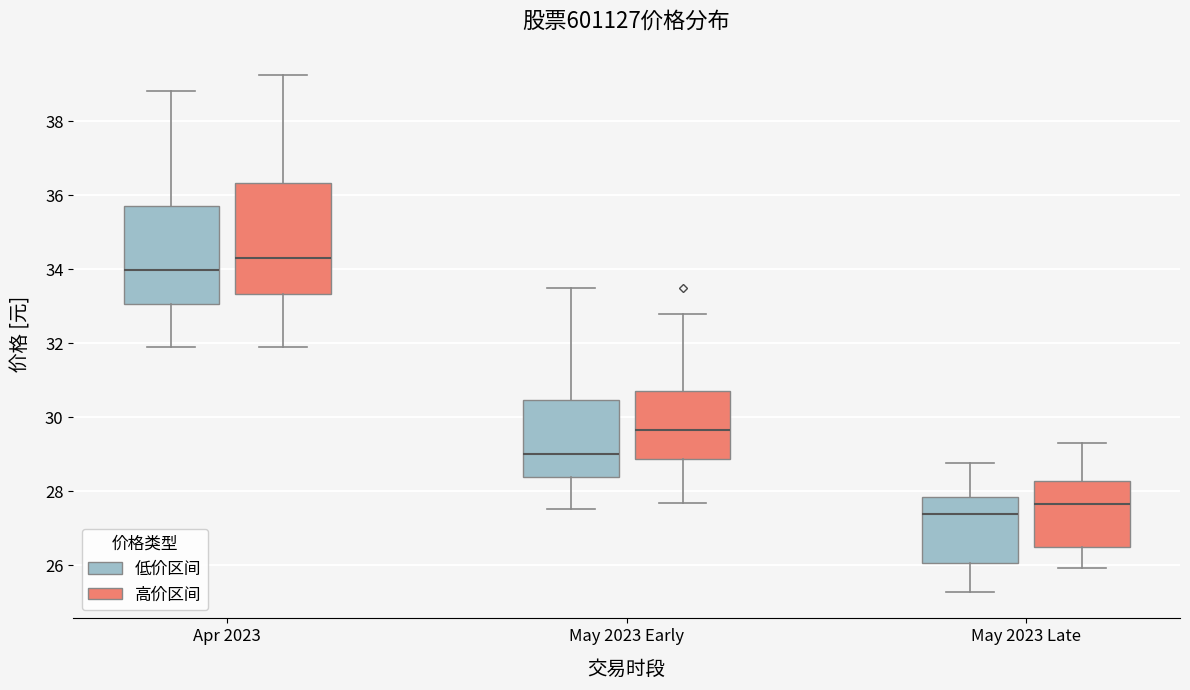

Where does the median line of the box for May 2023 Late (高价区间) sit on the y-axis? The values are not printed on the chart, so give them approximately, as read against the axis.

27.6